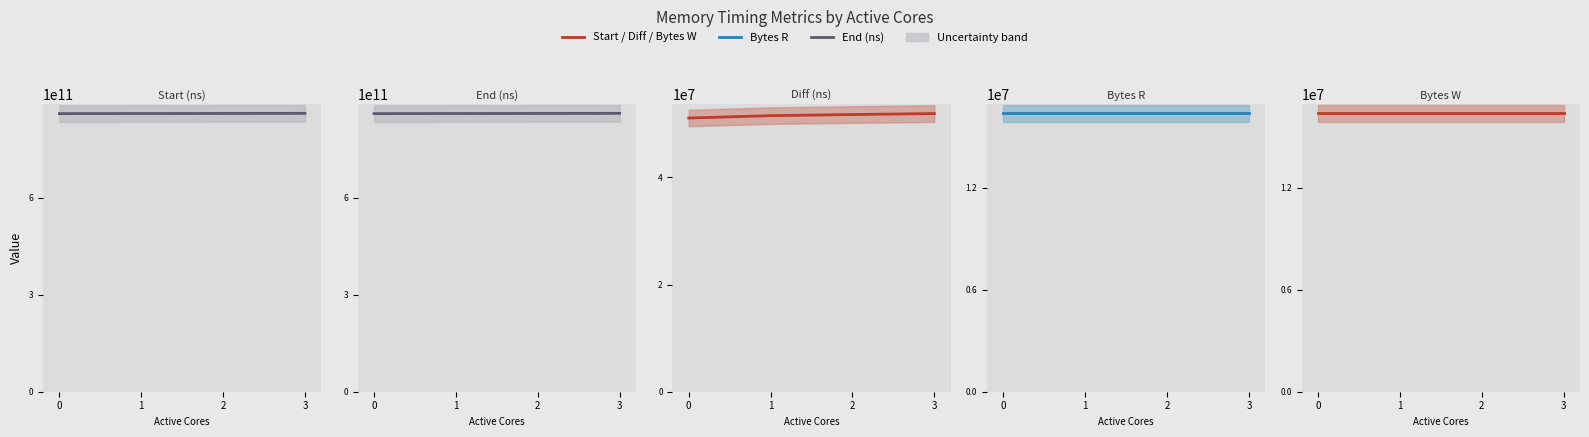

True or false: Bytes R (mean) and Bytes W (mean) cross at least once.

False